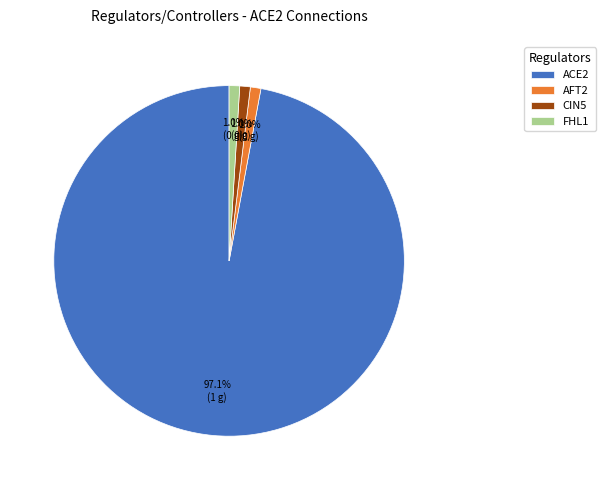

To the nearest percent, what percentage of the pie is ACE2?

97%